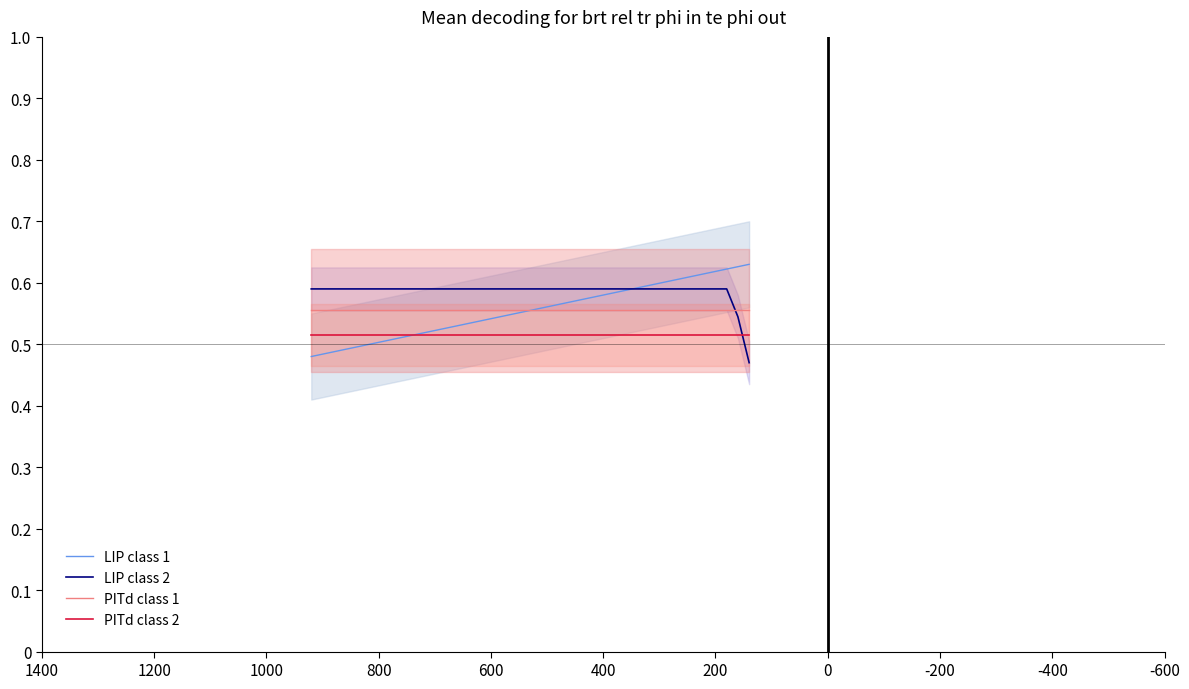

What are all the series names shown in the legend?

LIP class 1, LIP class 2, PITd class 1, PITd class 2